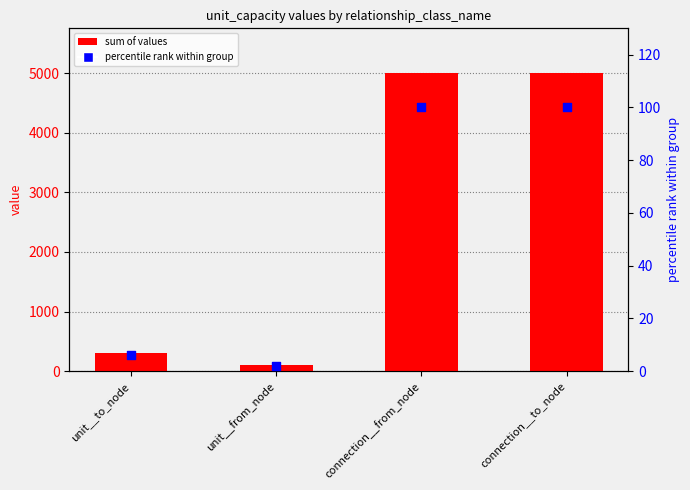

What are all the series names shown in the legend?

sum of values, percentile rank within group